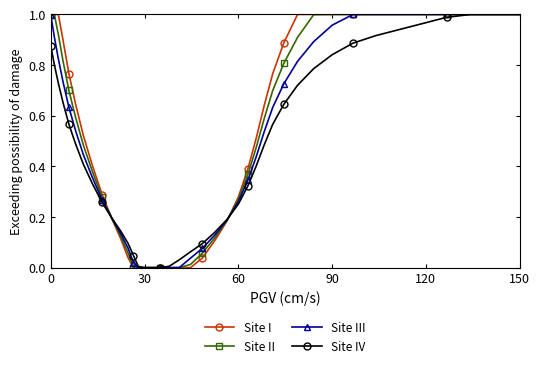

True or false: Site I has more than 0 interior local peaks.

False